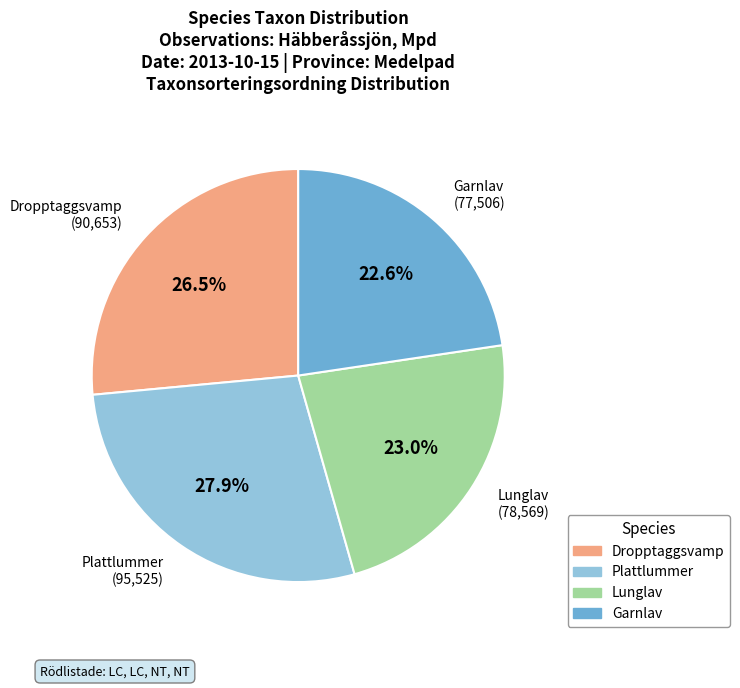

Is the sum of Garnlav (77,506) and Plattlummer (95,525) greater than half?

Yes